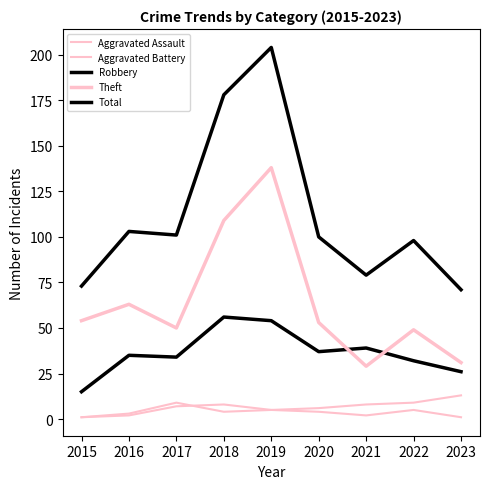

What is the sum of the Total values at 2021 and 2017?

180